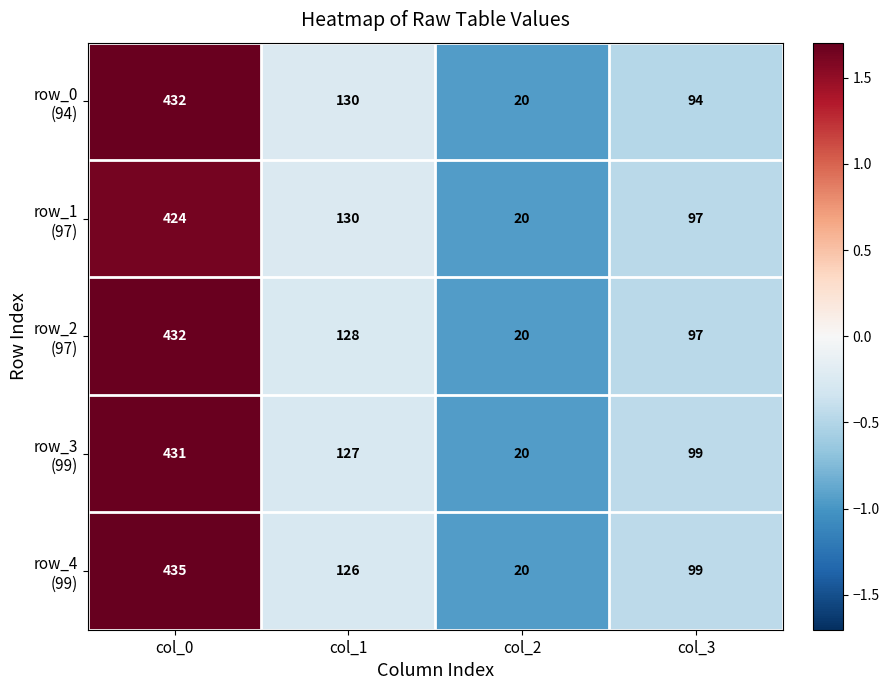

At which category does the chart reach its minimum across all series?

col_2